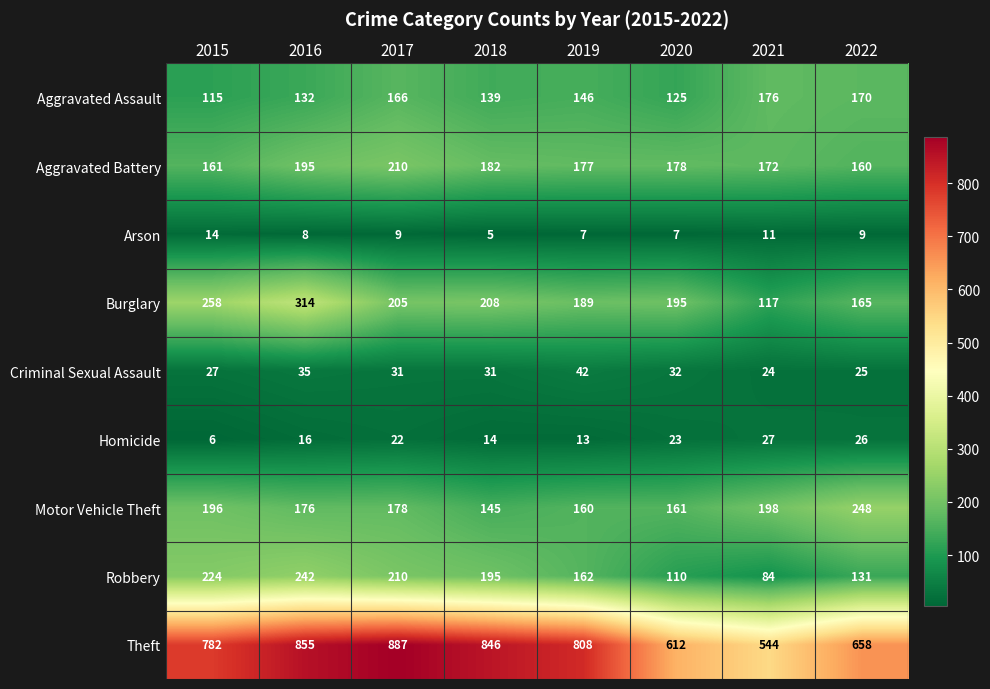

What is the highest value of the Aggravated Battery series?

210